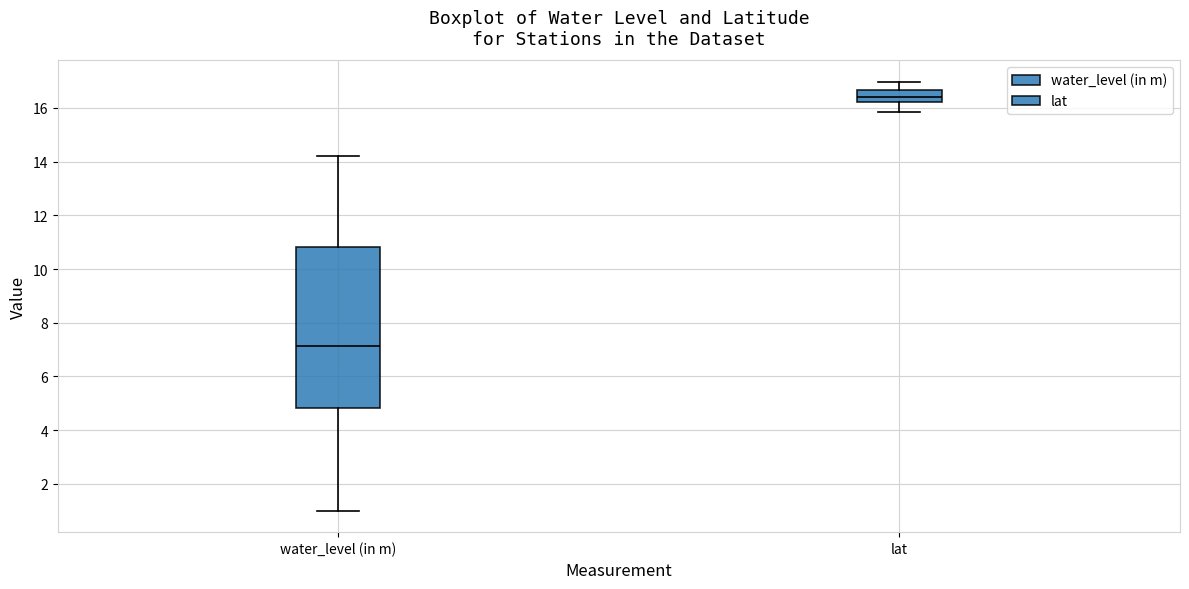

Reading left to right, read every box against the y-axis: the position of its median line, the range the box covers, and the ends of its whiskers. The values are not printed on the chart, so give them approximately, as read against the axis.

water_level (in m): median 7.2, box 4.8 to 10.8, whiskers 1.0 to 14.2
lat: median 16.4, box 16.2 to 16.6, whiskers 15.8 to 17.0